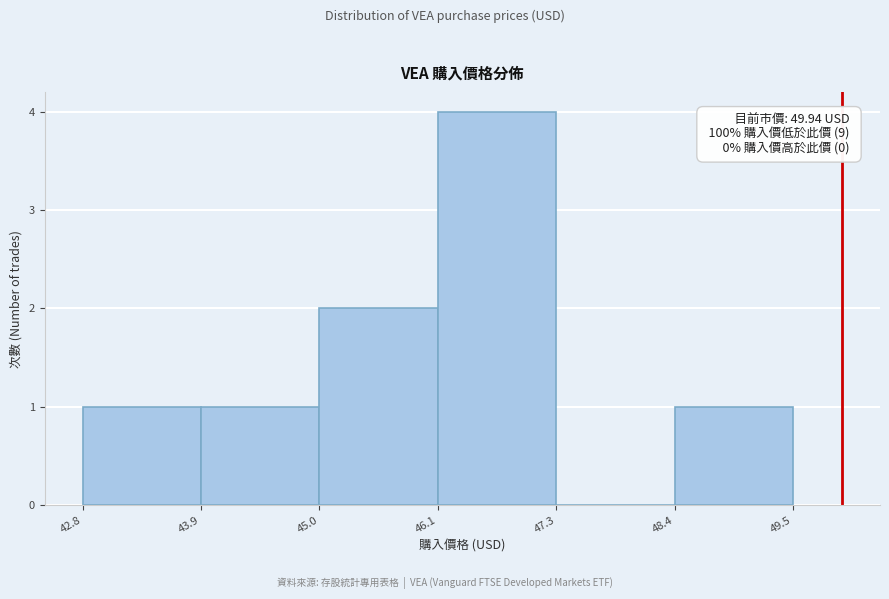

Which range on the x-axis has the tallest bar?

46.1 to 47.3